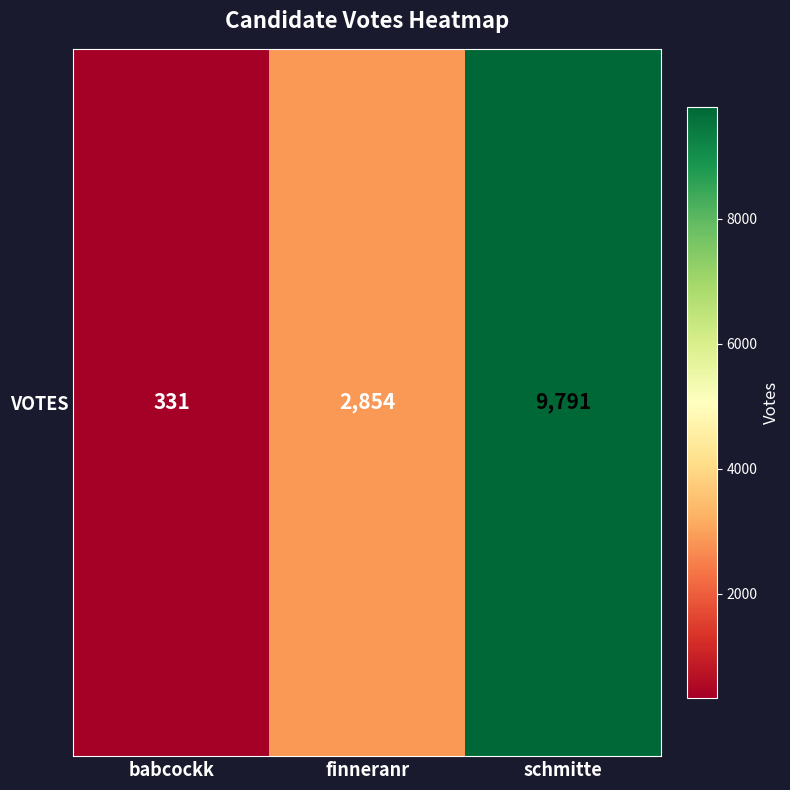

What is the change in value from babcockk to schmitte?

+9460